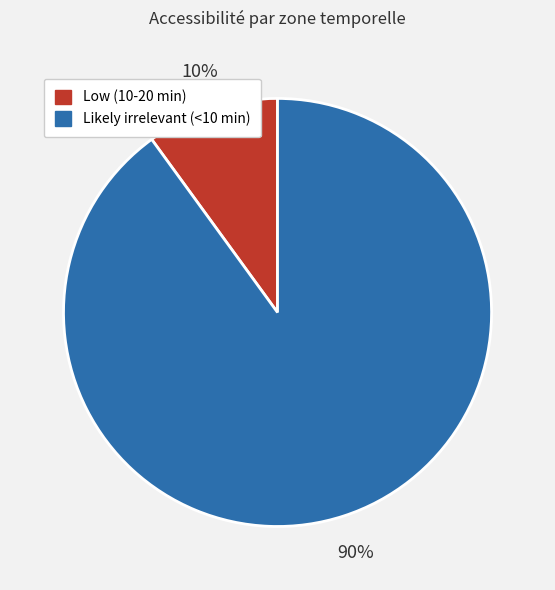

To the nearest percent, what is the combined percentage of Likely irrelevant (<10 min) and Low (10-20 min)?

100%